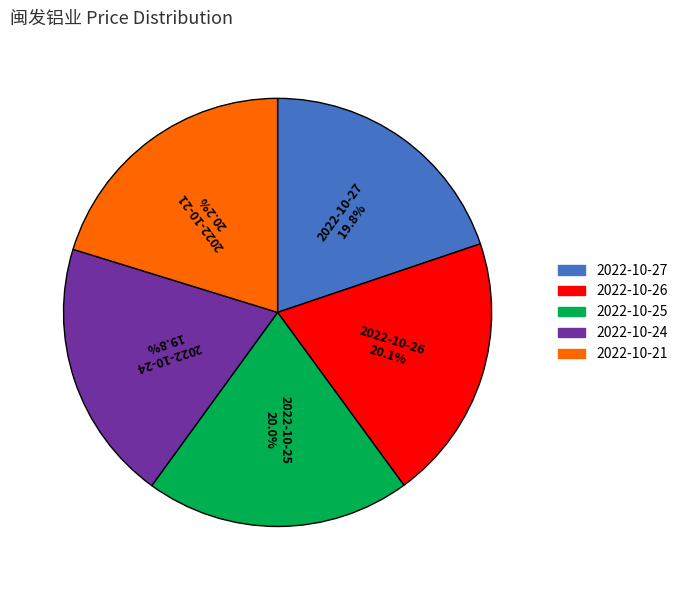

What is the ratio of the value at 2022-10-24 to the value at 2022-10-26?

1.0